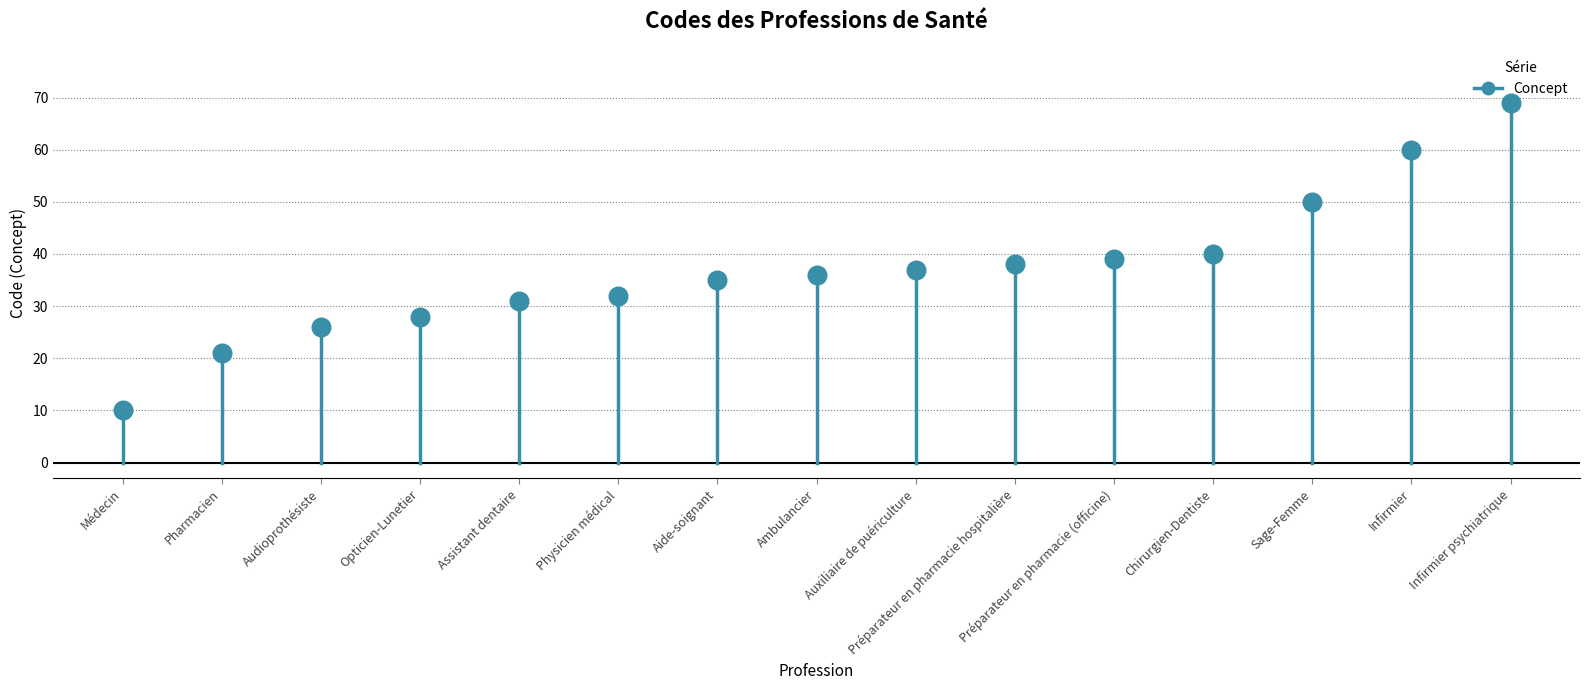

What is the range of Y values (max minus min)?

59